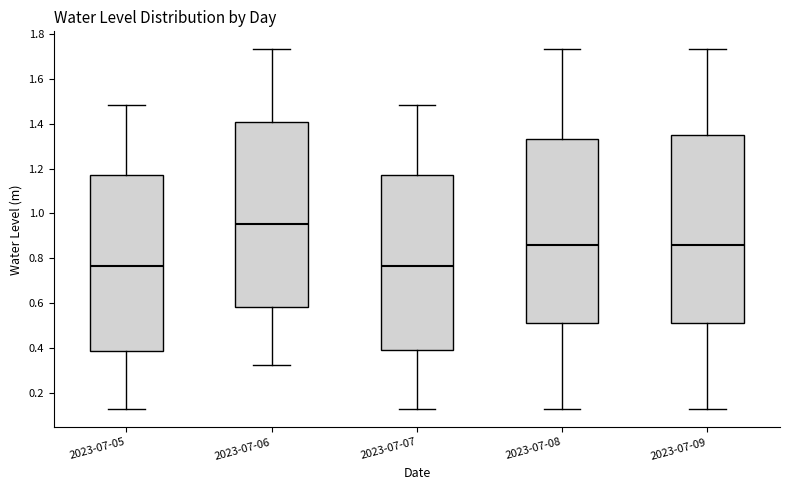

Reading left to right, transcribe this box plot: for each box, give where its median line is, the range the box spans, and where its two whiskers end, as read against the y-axis. The values are not printed on the chart, so give them approximately, as read against the axis.

2023-07-05: median 0.76, box 0.38 to 1.16, whiskers 0.12 to 1.48
2023-07-06: median 0.96, box 0.58 to 1.40, whiskers 0.32 to 1.74
2023-07-07: median 0.76, box 0.40 to 1.16, whiskers 0.12 to 1.48
2023-07-08: median 0.86, box 0.52 to 1.34, whiskers 0.12 to 1.74
2023-07-09: median 0.86, box 0.52 to 1.36, whiskers 0.12 to 1.74